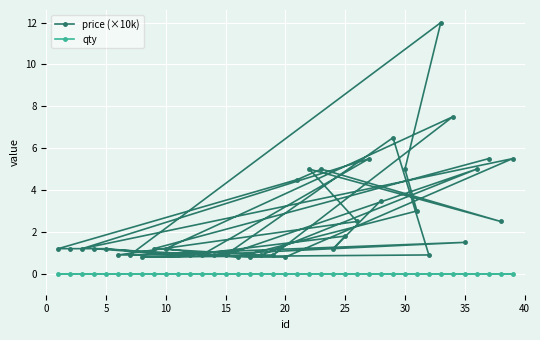

What is the difference between the maximum and minimum values in the price (×10k) series?

11.2